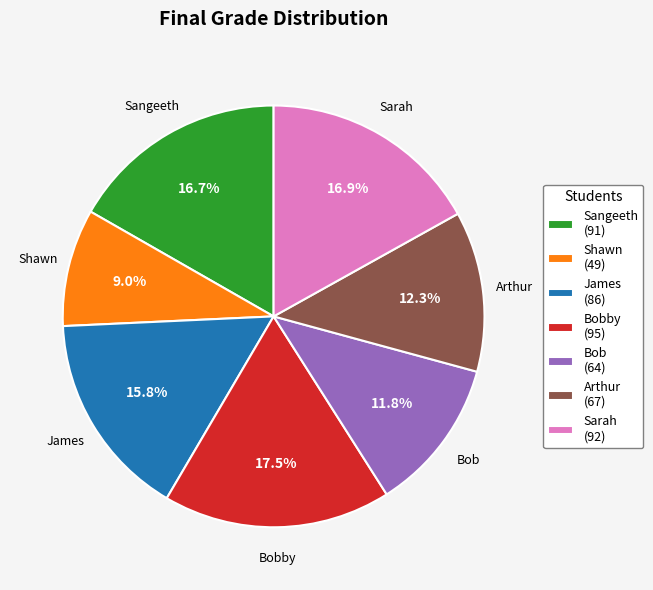

Combined, what portion of the pie is Bob (64) and Shawn (49)?

20.8%